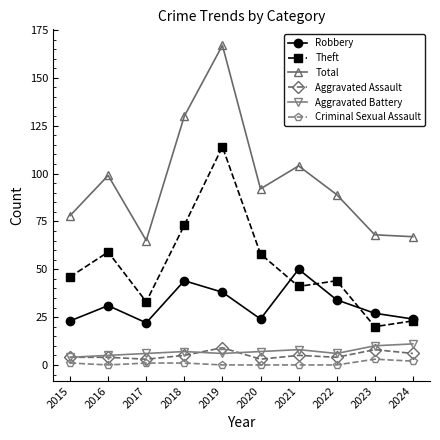

At which category does Robbery reach its first local peak?

2016